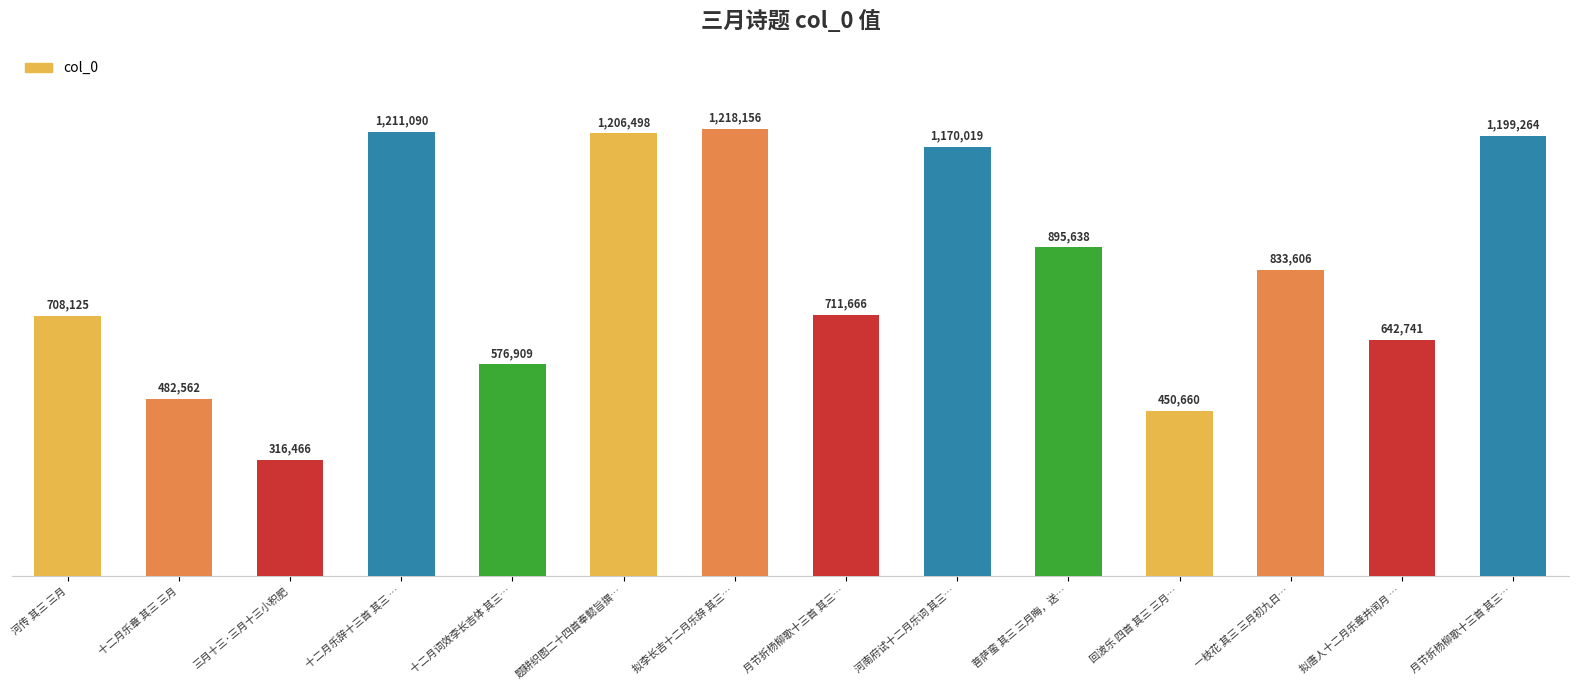

Does the chart contain any negative values?

No